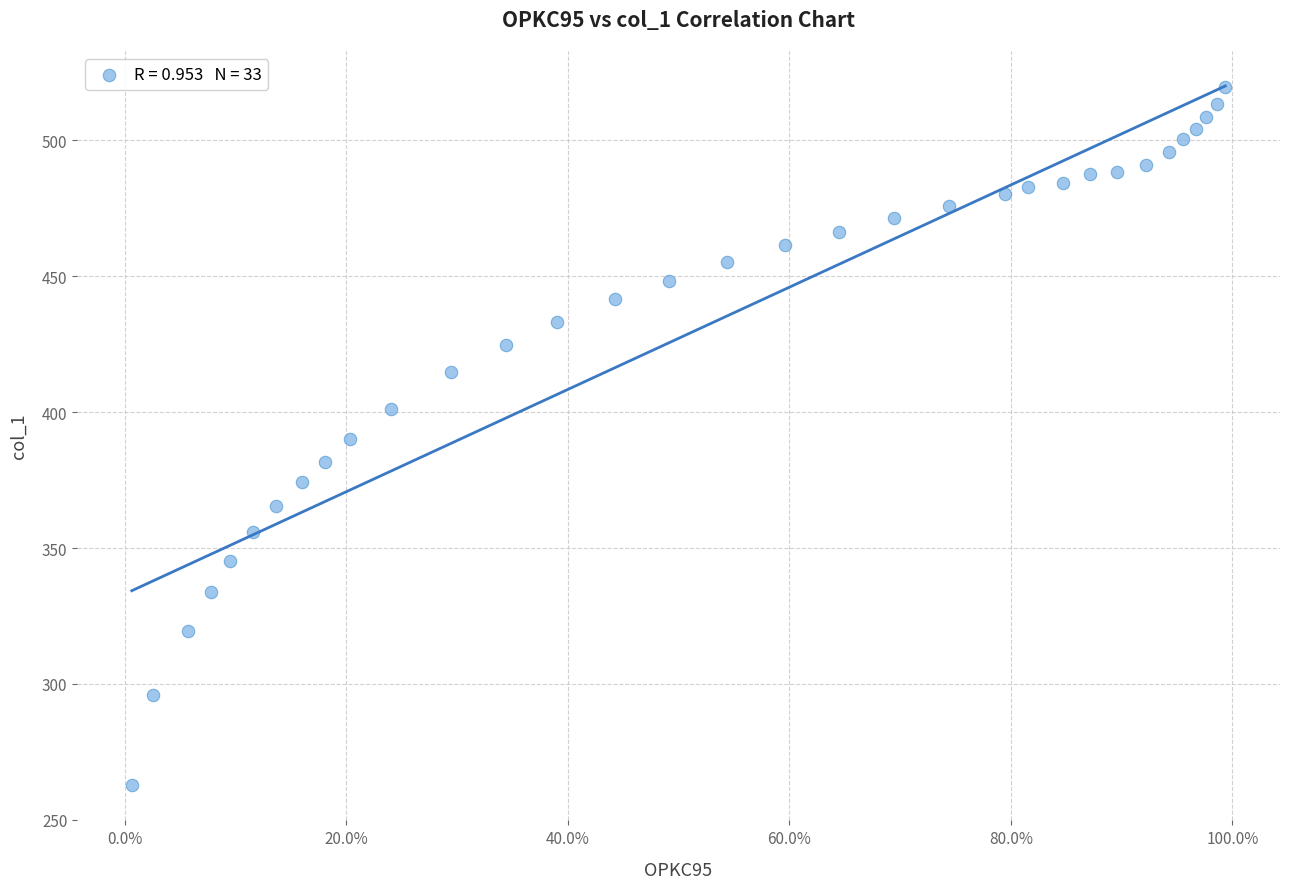

What is the range of X values (max minus min)?

1.0